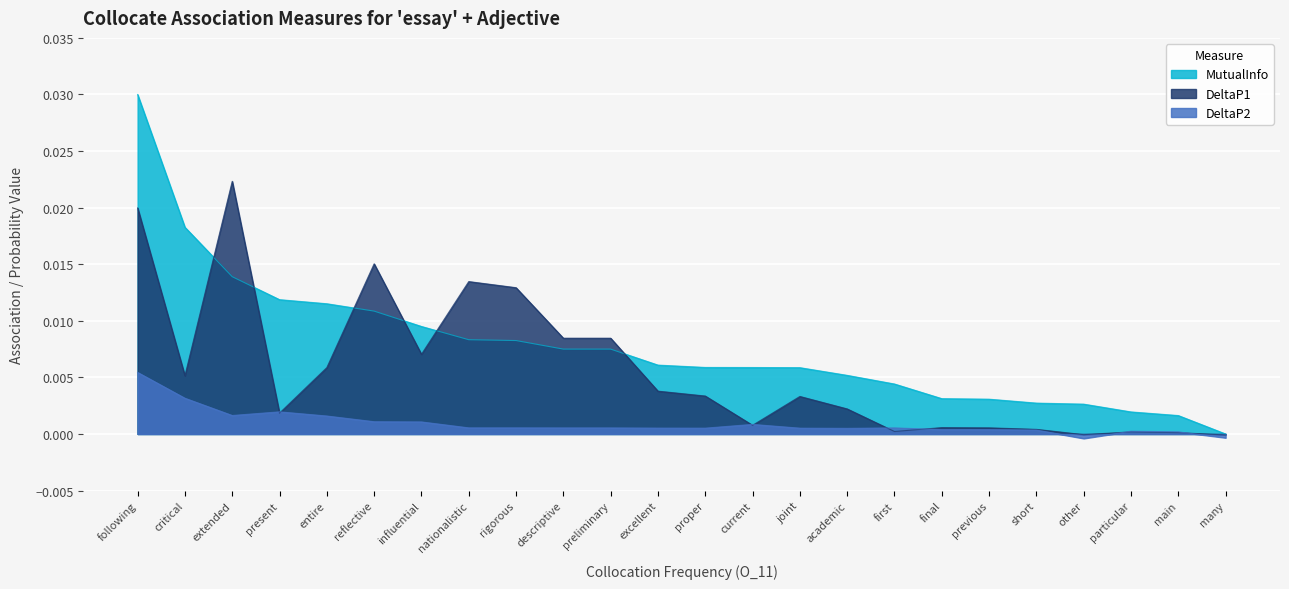

At how many categories does at least one series exceed 0?

23